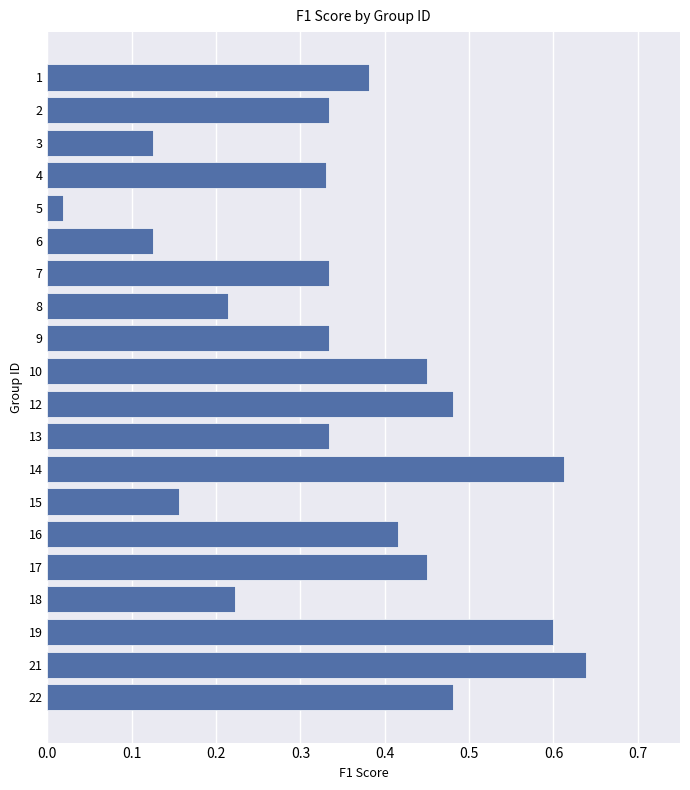

Is it true that the value at 15 is 0.1?

False